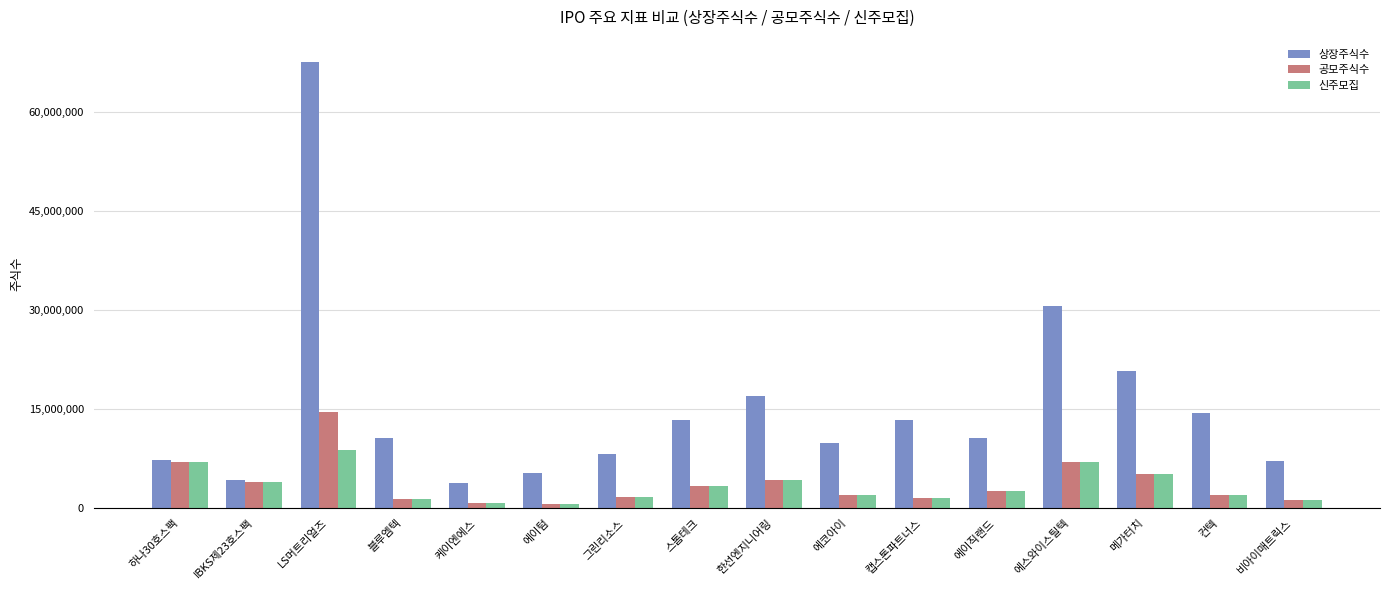

What are all the series names shown in the legend?

상장주식수, 공모주식수, 신주모집